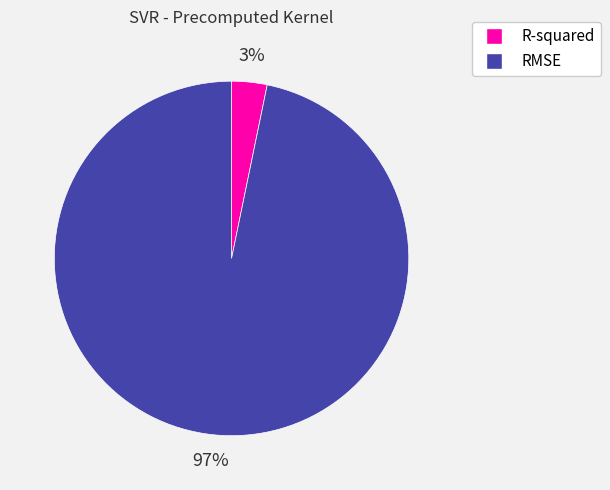

How many segments does this pie chart have?

2